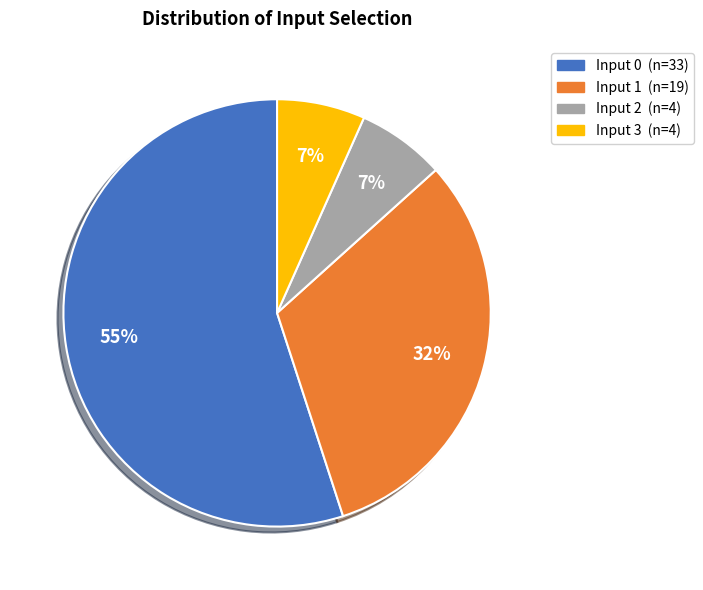

To the nearest percent, what is the average slice percentage?

25%